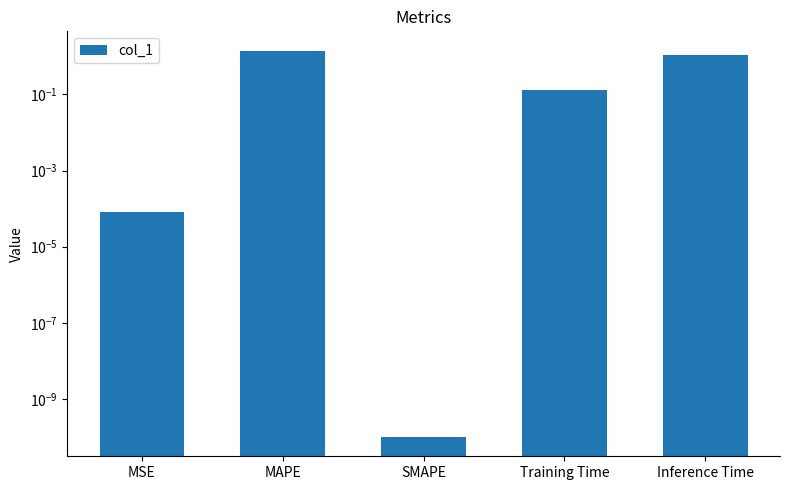

True or false: the data shows 1.1 at Inference Time.

True